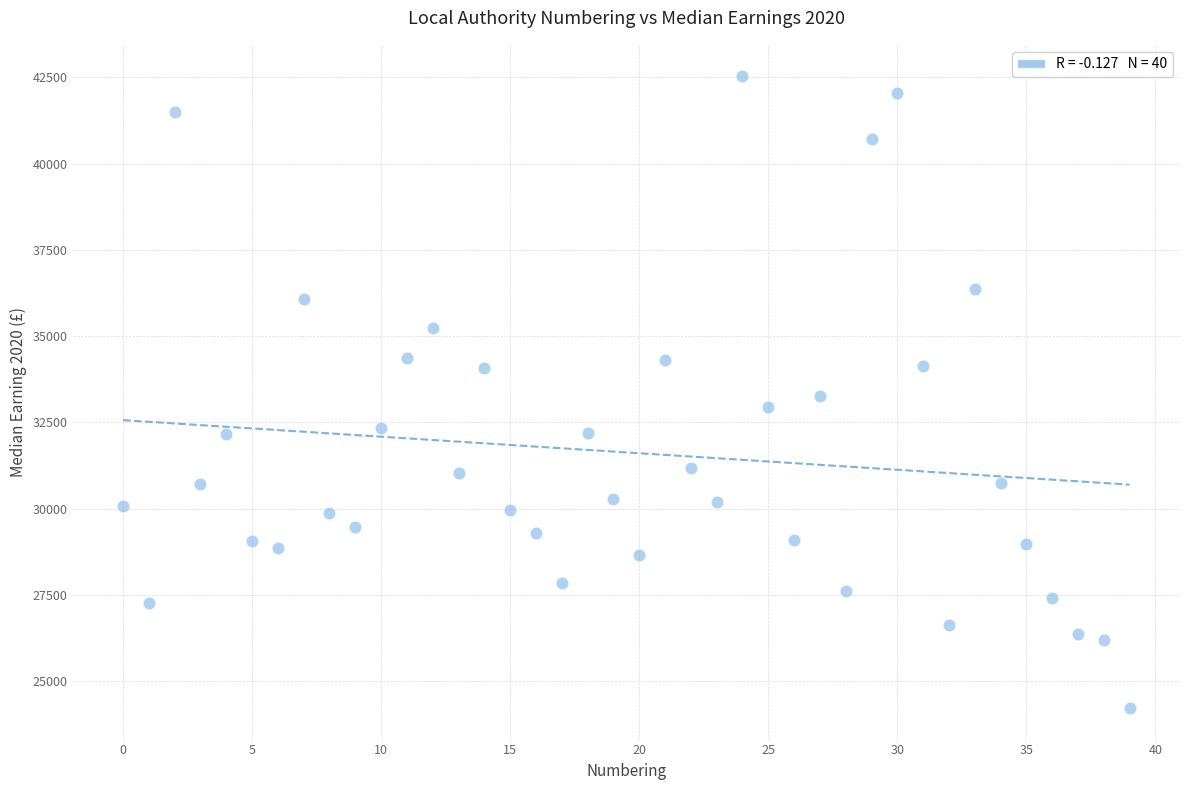

What is the range of Y values (max minus min)?

18309